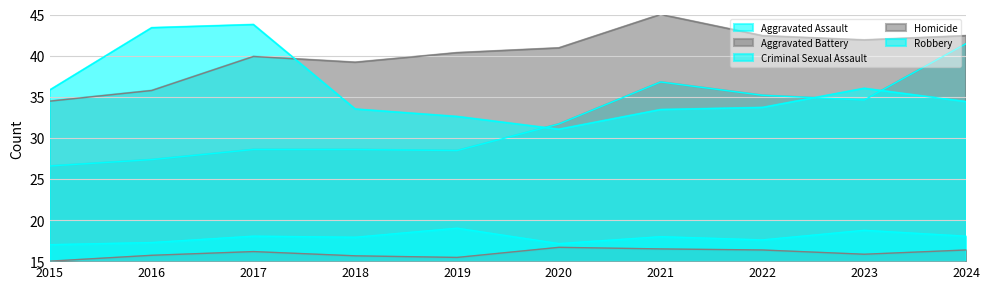

Rank the series at 2022 from lowest to highest value.

Homicide, Criminal Sexual Assault, Robbery, Aggravated Assault, Aggravated Battery